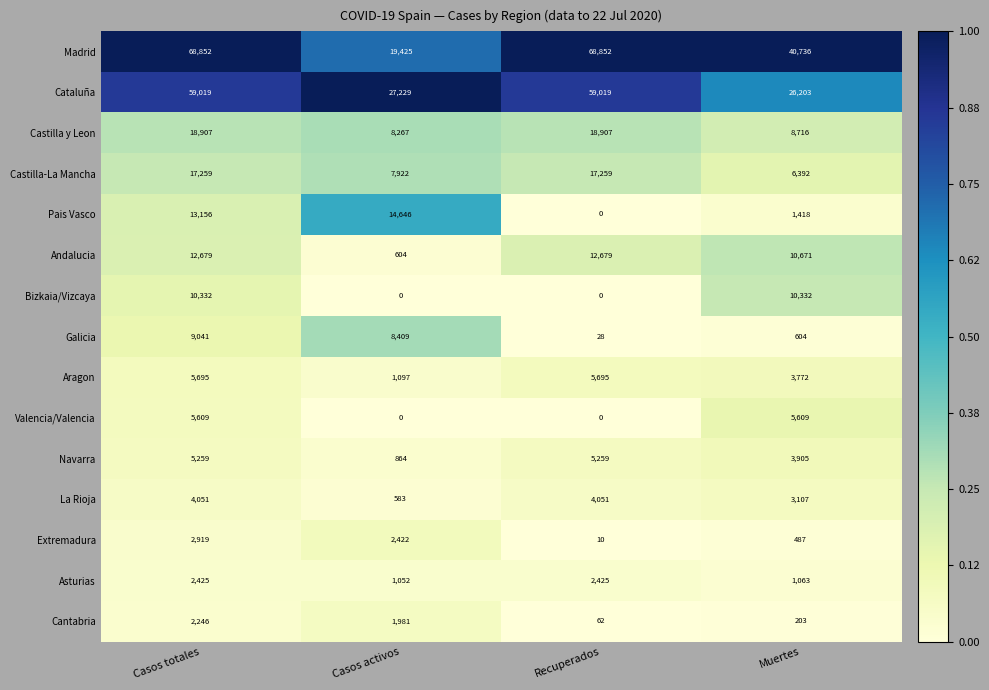

What is the difference between the maximum and minimum values in the Pais Vasco series?

14646